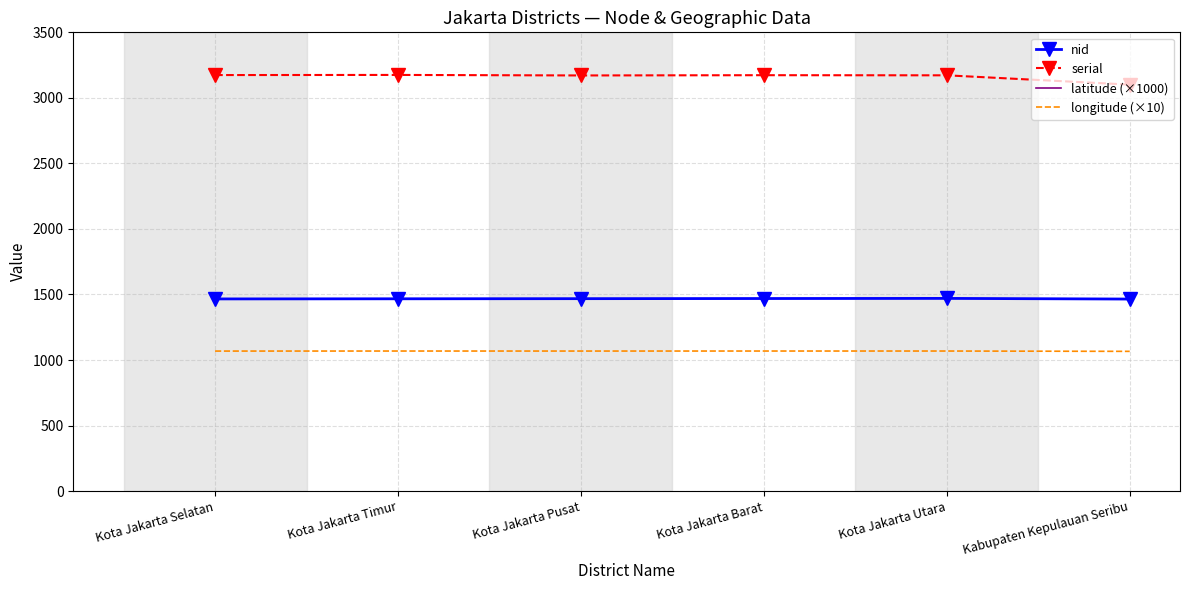

Rank the categories by serial value from highest to lowest.

Kota Jakarta Timur, Kota Jakarta Selatan, Kota Jakarta Barat, Kota Jakarta Utara, Kota Jakarta Pusat, Kabupaten Kepulauan Seribu